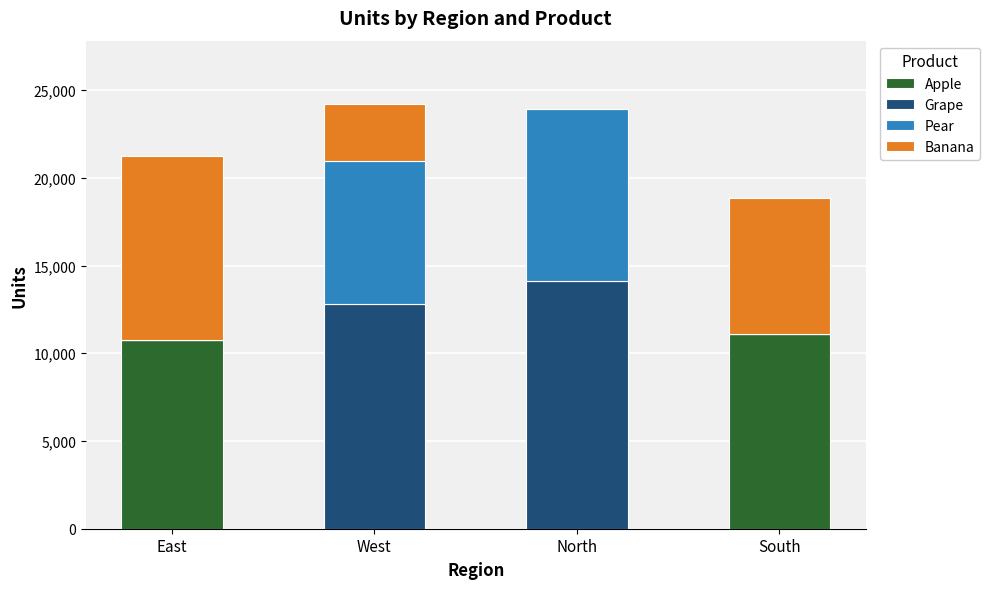

What is the total value across all series at West?

24186